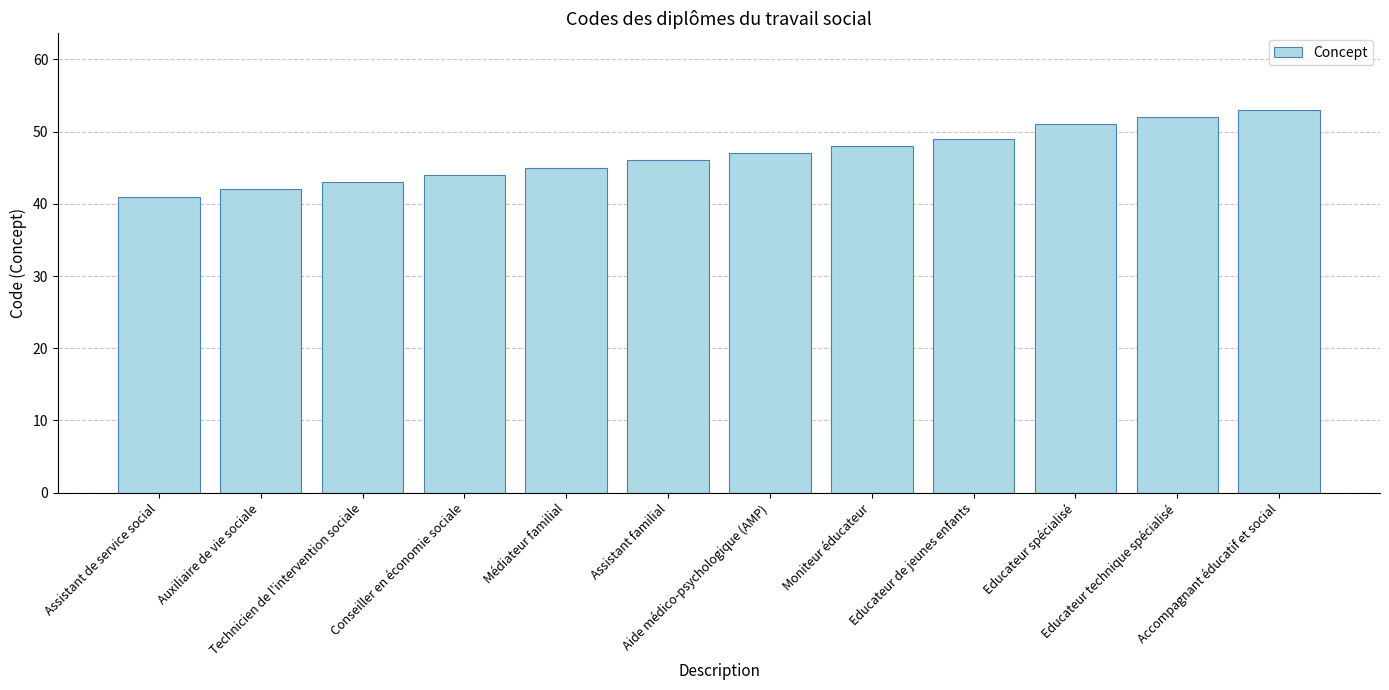

Rank the categories by value from highest to lowest.

Accompagnant éducatif et social, Educateur technique spécialisé, Educateur spécialisé, Educateur de jeunes enfants, Moniteur éducateur, Aide médico-psychologique (AMP), Assistant familial, Médiateur familial, Conseiller en économie sociale, Technicien de l'intervention sociale, Auxiliaire de vie sociale, Assistant de service social